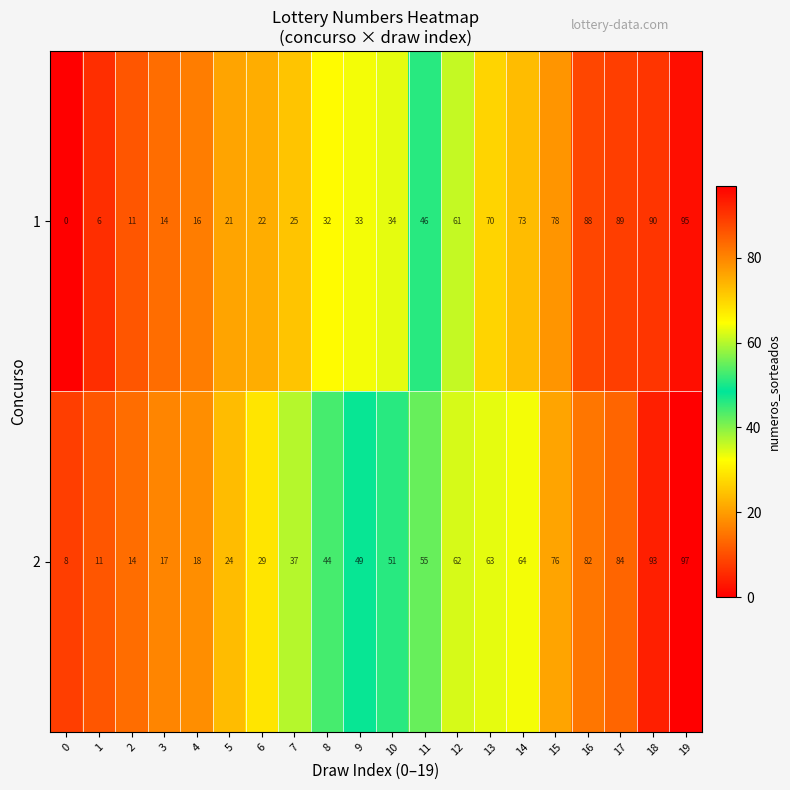

What is the sum of all 1 values?

904